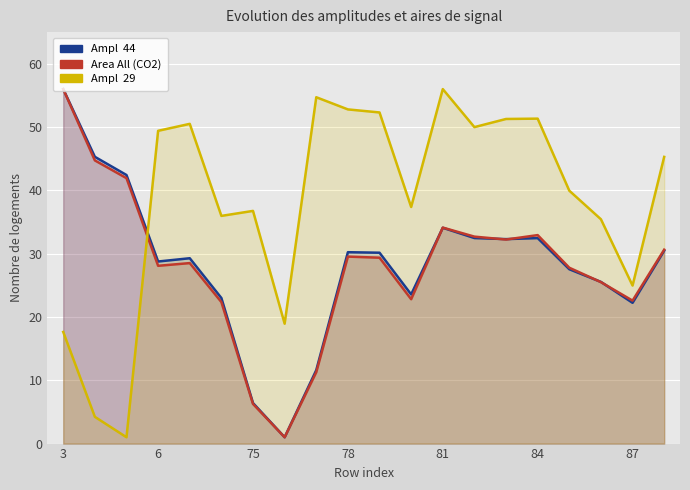

Rank the series by their maximum value, from lowest to highest.

Ampl  44, Area All (CO2), Ampl  29